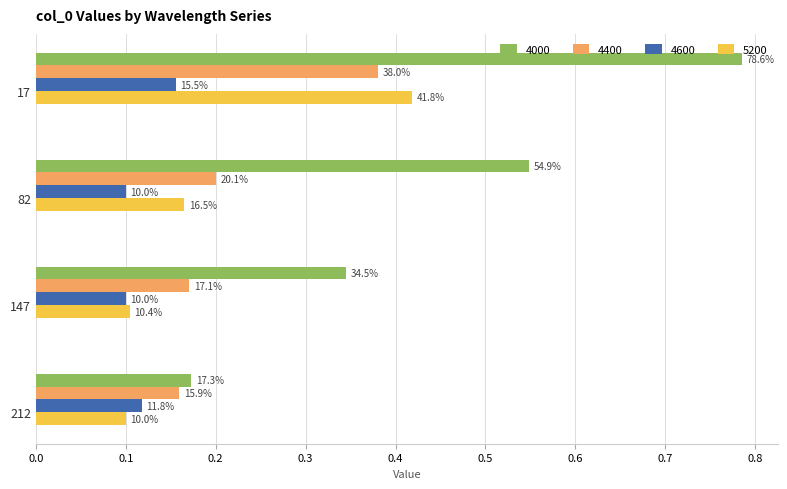

What is the value of the 4000 bar at the 4th from the left?

0.2